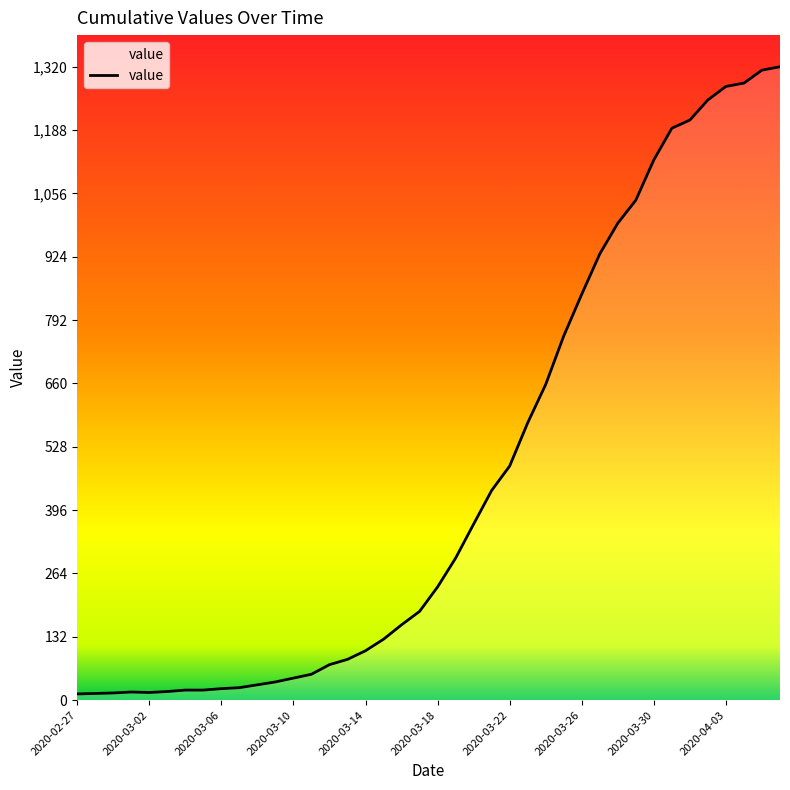

How many lines are shown in the chart?

1